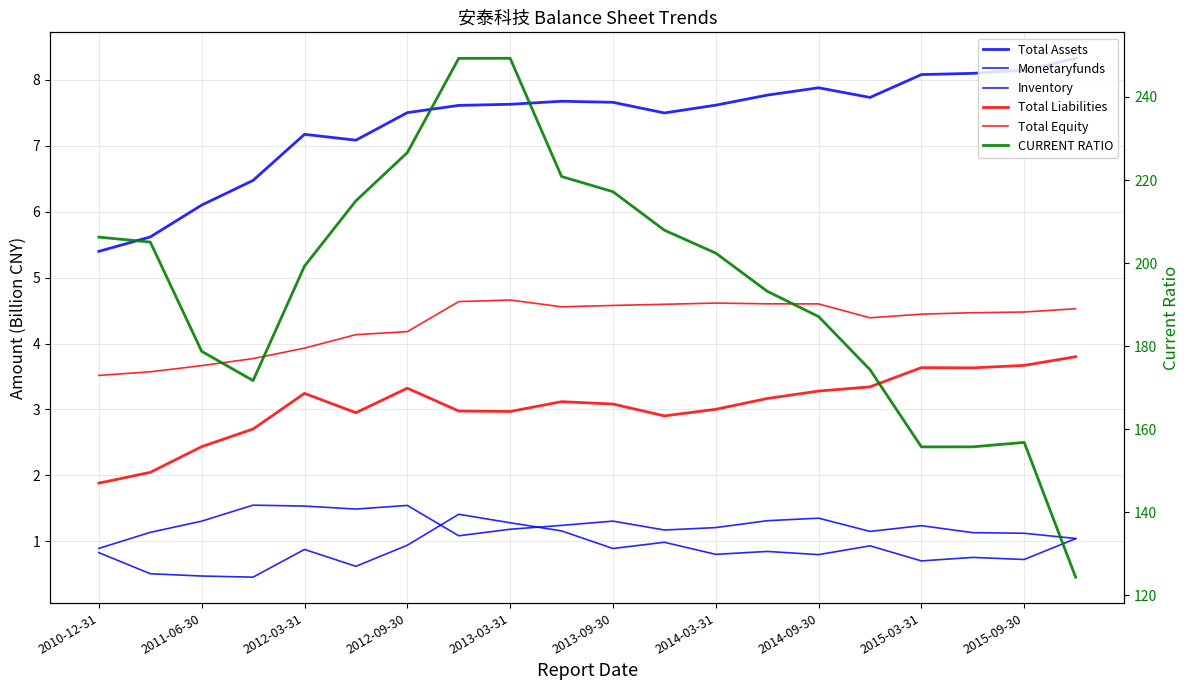

What is the total value across all series at 19?

143.1